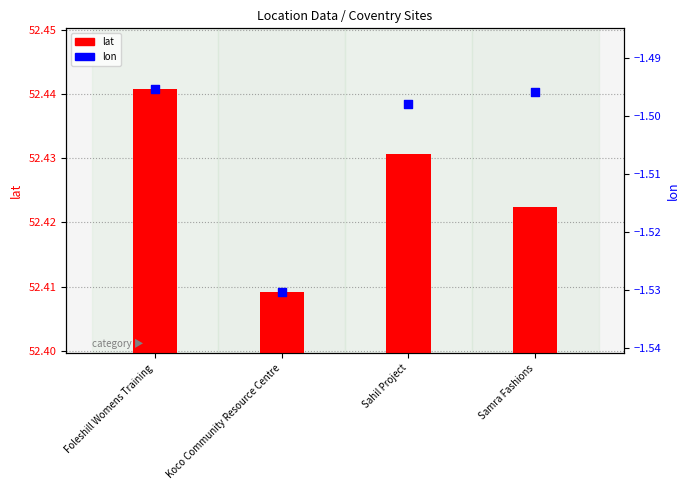

At how many categories does at least one series exceed 26?

4